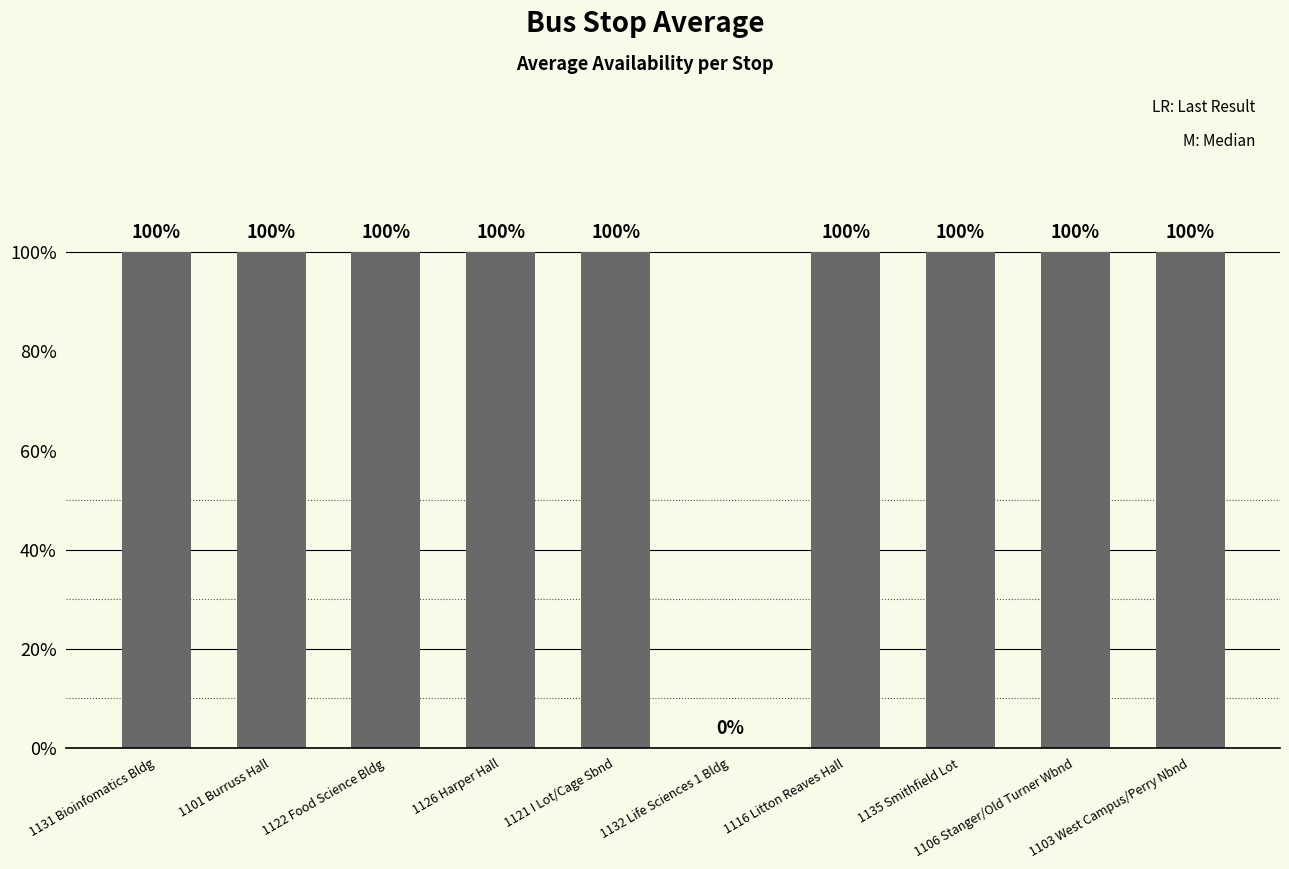

What is the difference between the maximum and minimum values?

1